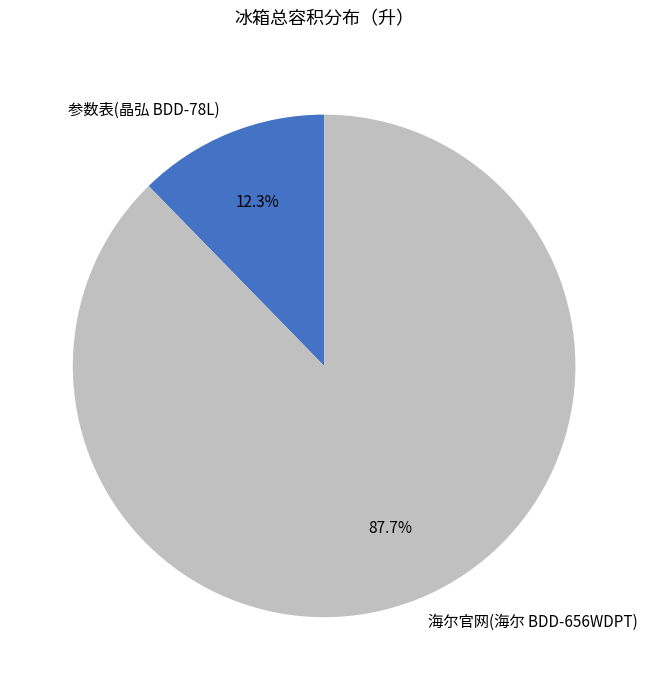

Is there a majority slice in this chart?

Yes